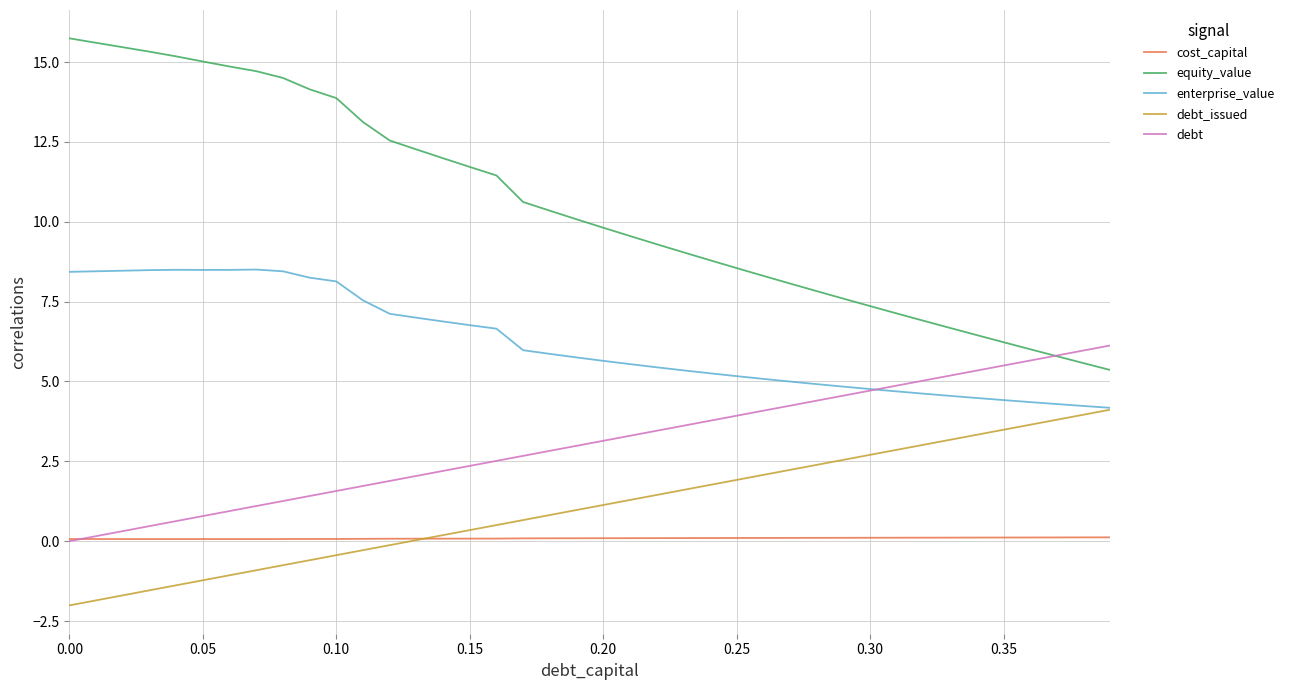

Which series has the widest spread of values?

equity_value